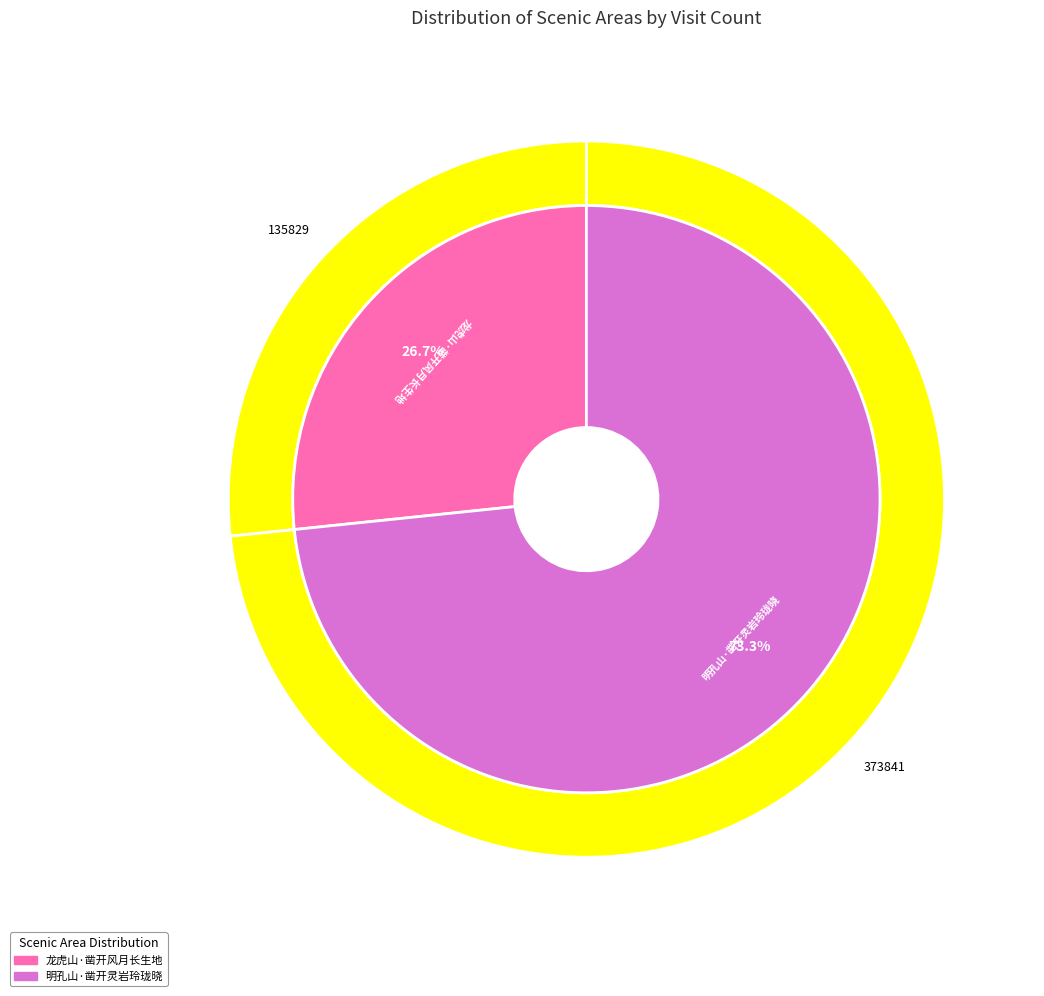

Is it true that 龙虎山·凿开风月长生地 is 27% of the pie?

True